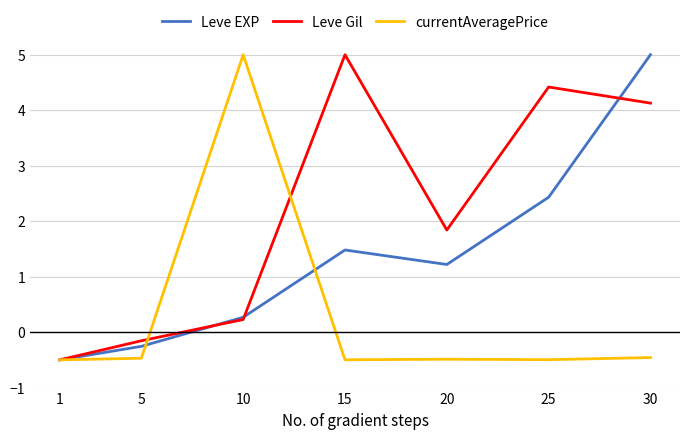

What is the total value across all series at 15?

6.0